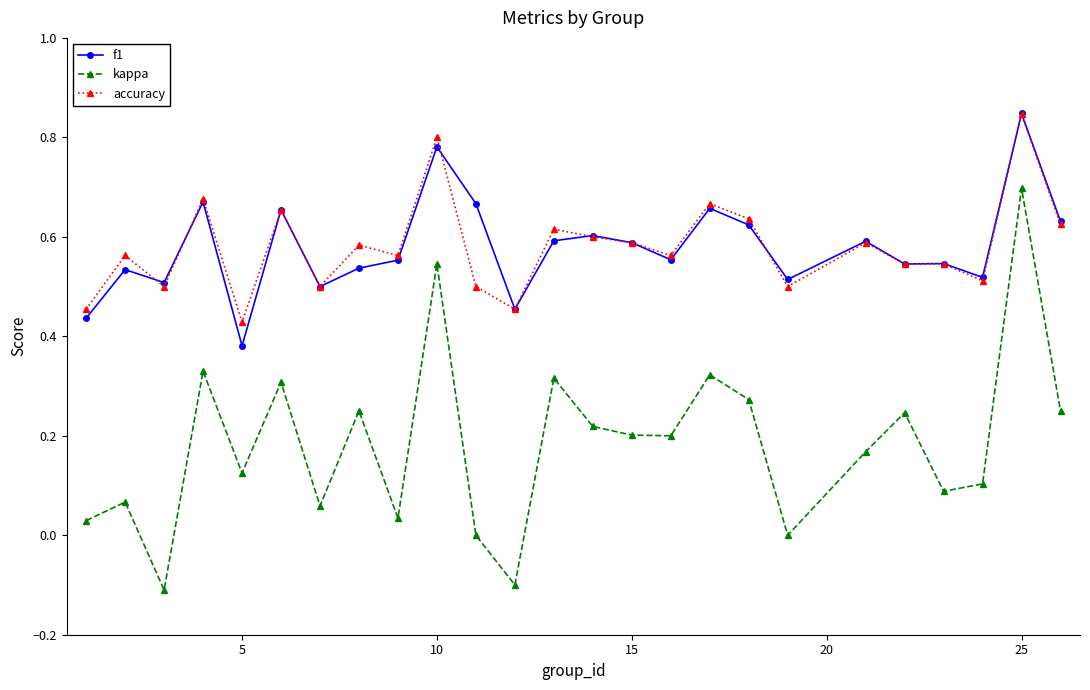

True or false: f1 has more than 2 points higher than both neighbors.

True